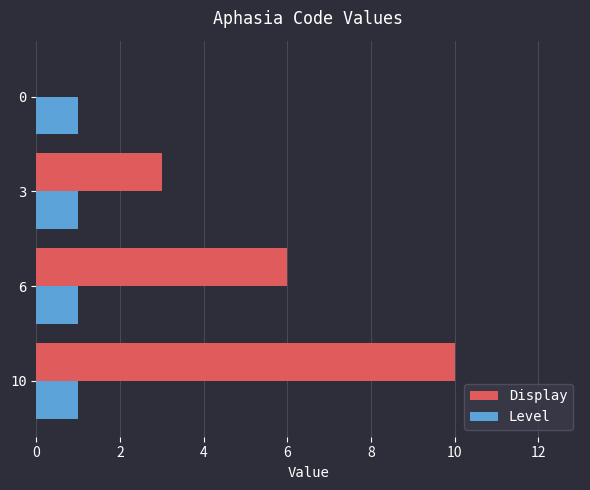

Is the value of Level at 10 greater than the value of Display at 10?

No